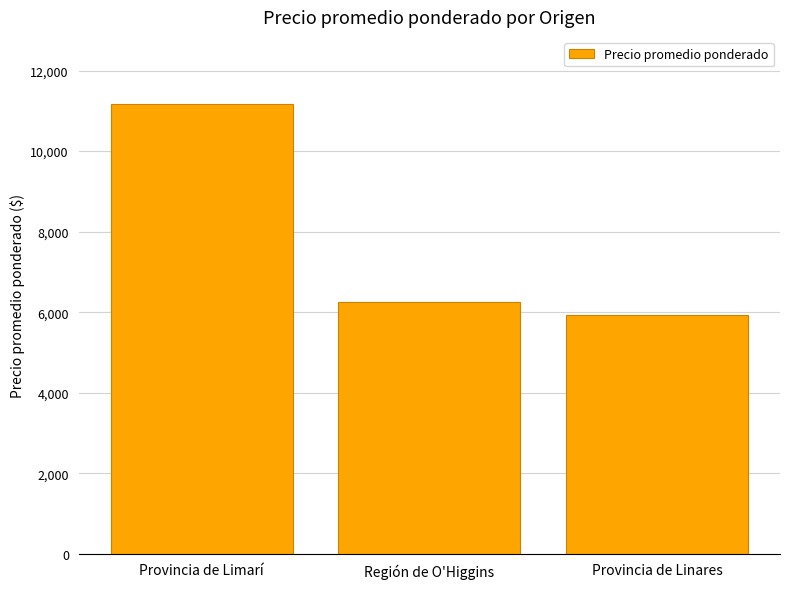

At which category does the chart reach its minimum across all series?

Provincia de Linares